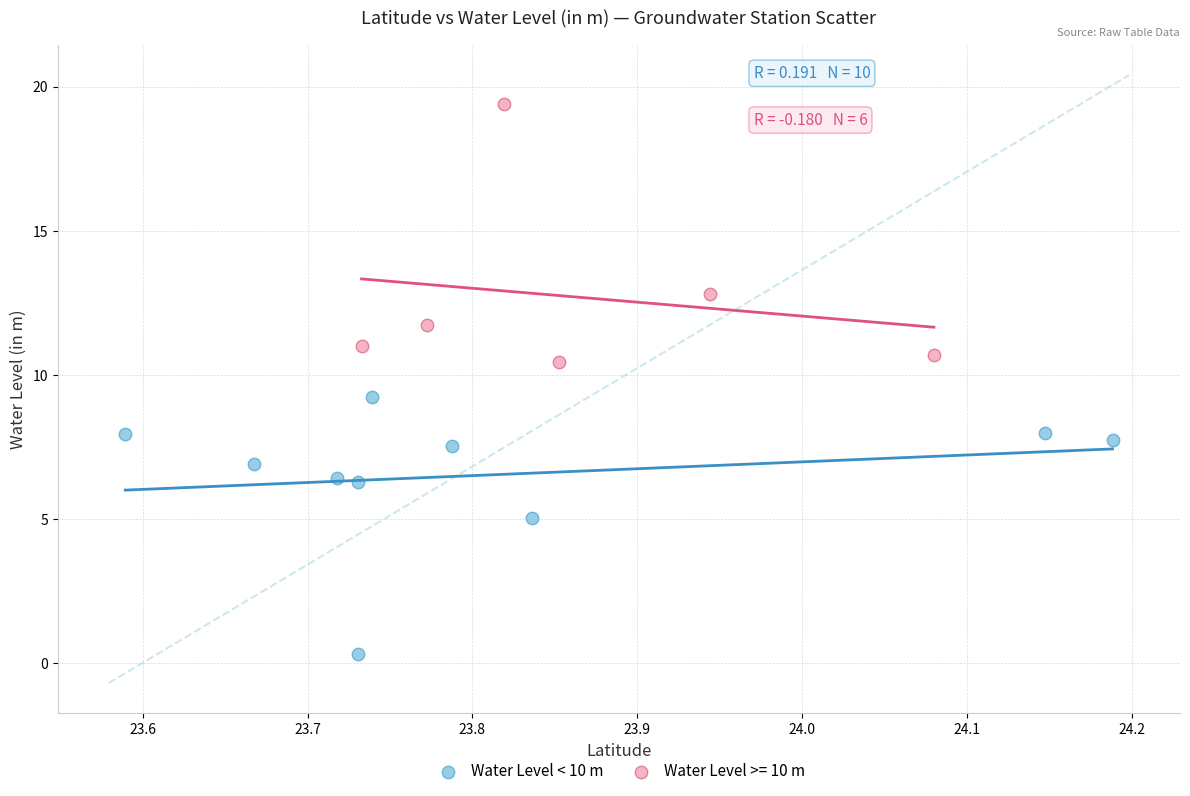

Which series contains the highest Y value?

Water Level >= 10 m